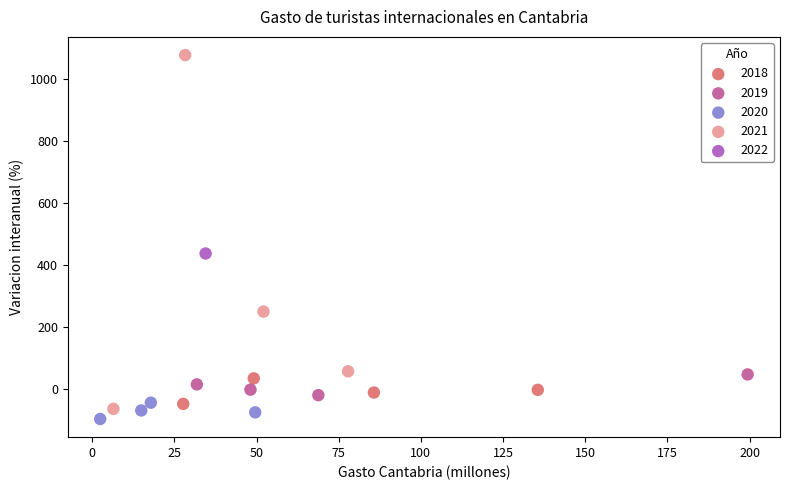

What are all the series names shown in the legend?

2018, 2019, 2020, 2021, 2022